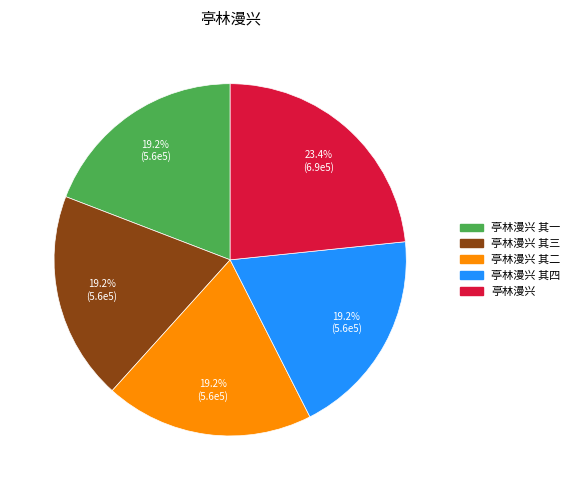

Is there any slice that represents more than half of the pie?

No